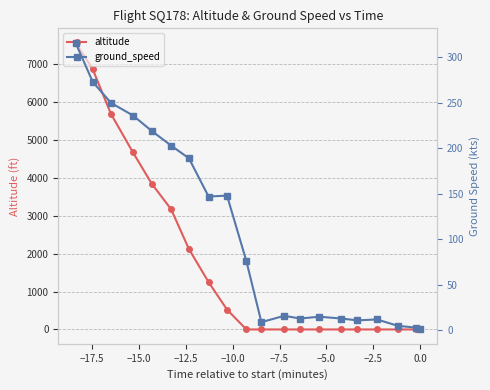

List the series in order of their peak value, highest first.

altitude, ground_speed